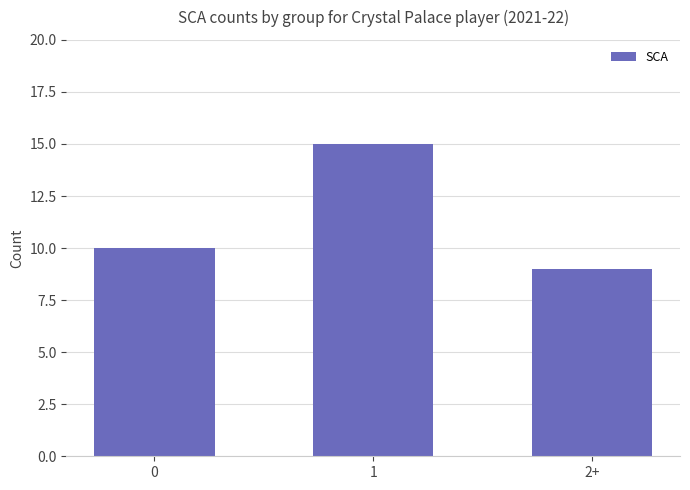

At which category does the chart reach its peak across all series?

1